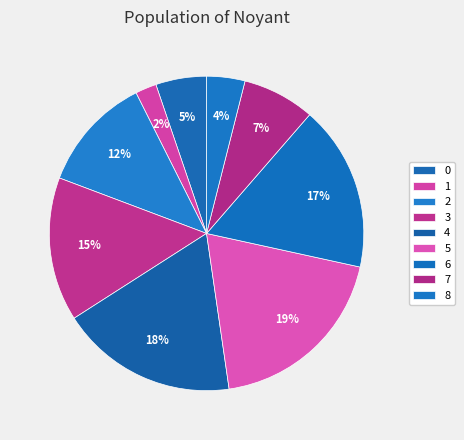

What is the largest slice in the pie chart?

5